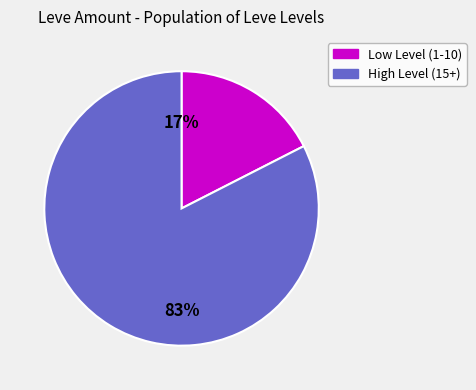

To the nearest percent, what is the combined percentage of Low Level (1-10) and High Level (15+)?

100%